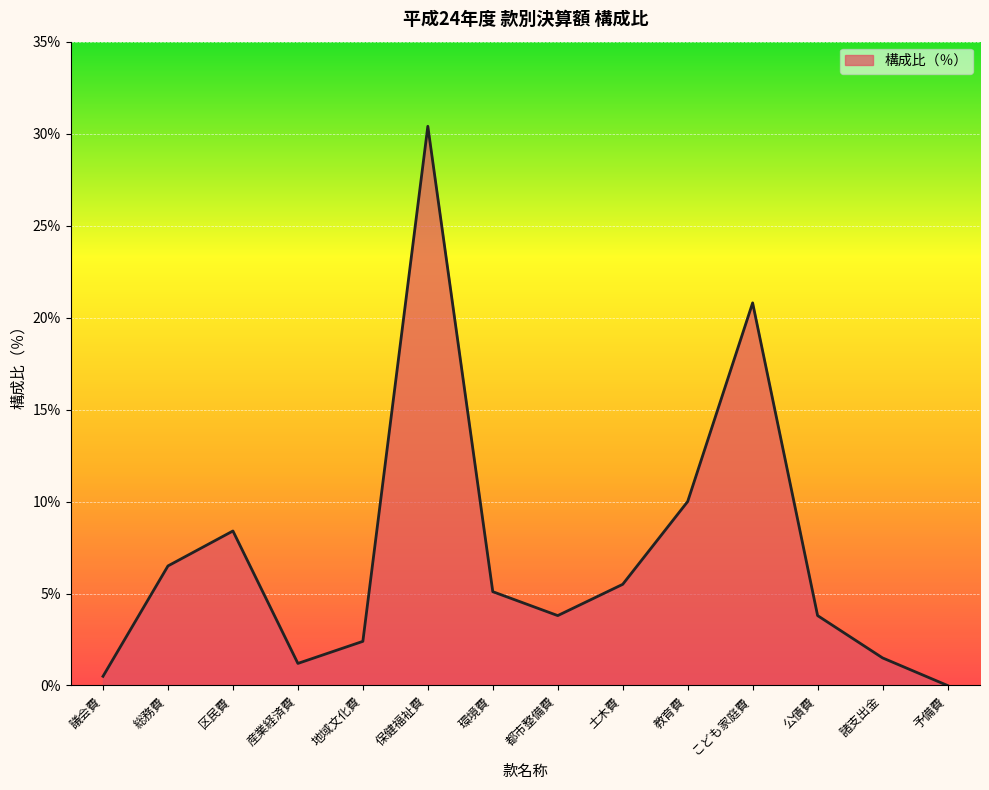

How many interior local valleys (lower than both neighbors) does the data have?

2